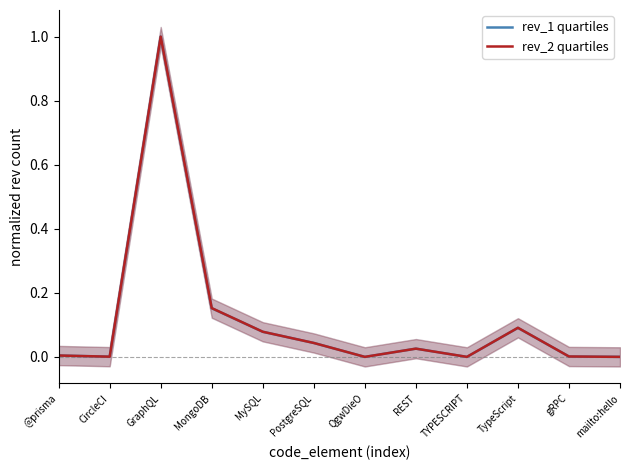

What is the maximum value for rev_2 quartiles?

1.0